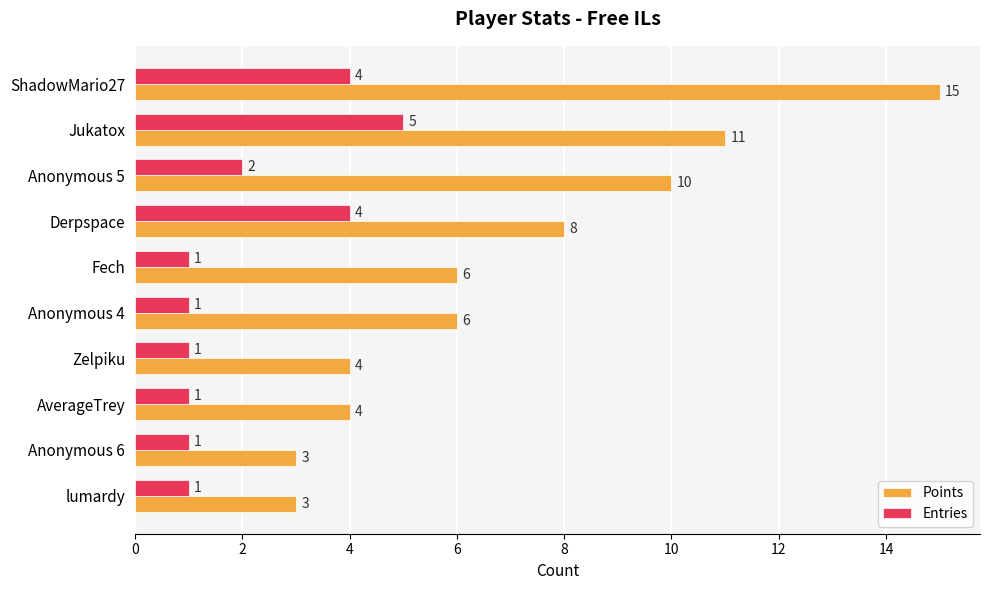

What is the maximum value shown in the chart?

15